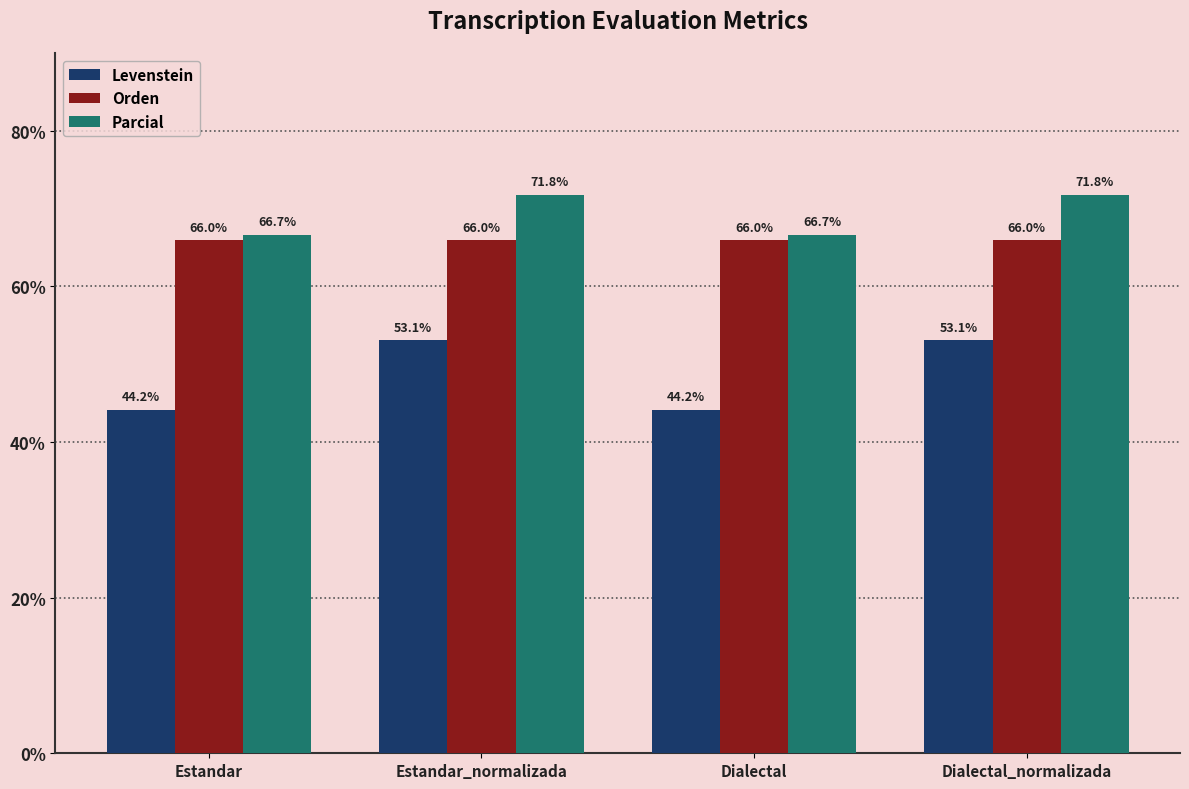

Which series has the widest spread of values?

Levenstein